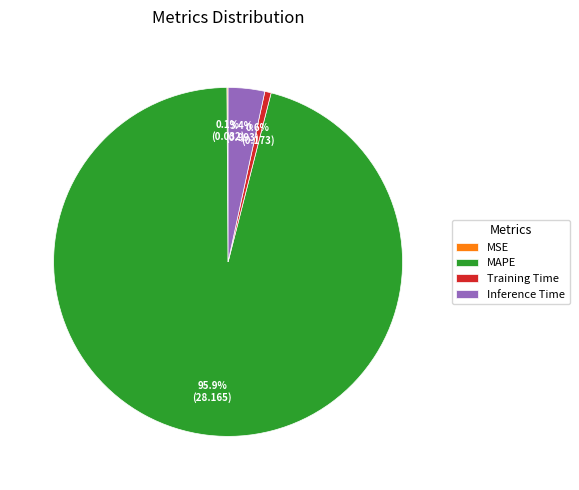

Between Training Time and MAPE, which is larger?

MAPE